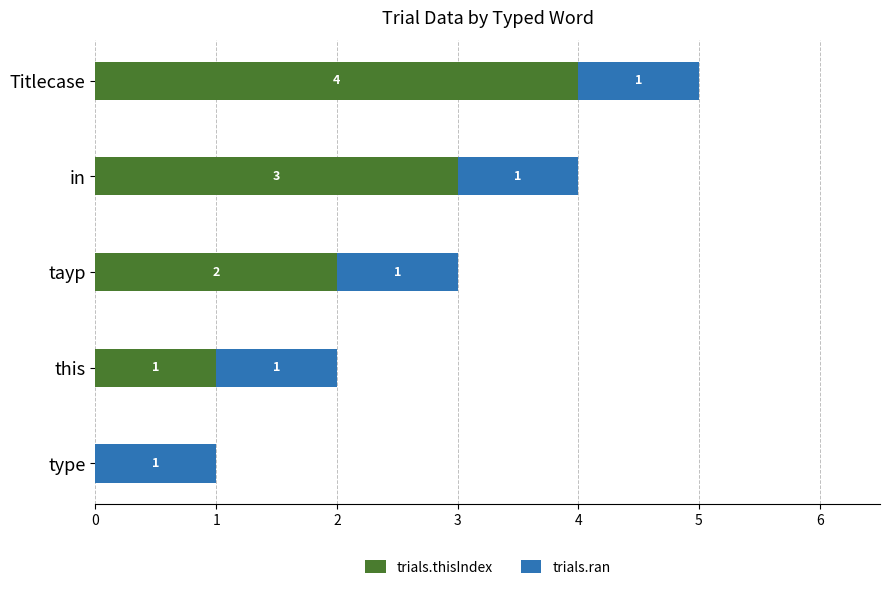

What is the highest value of the trials.thisIndex series?

4